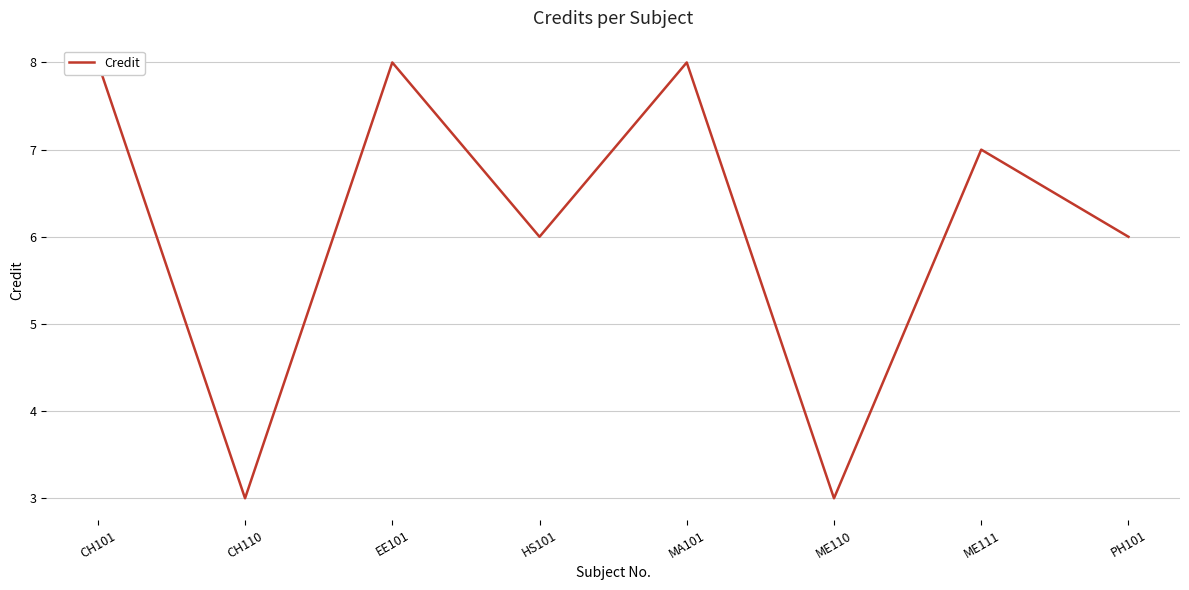

Reading left to right, list all the values displayed in this chart.

8	3	8	6	8	3	7	6